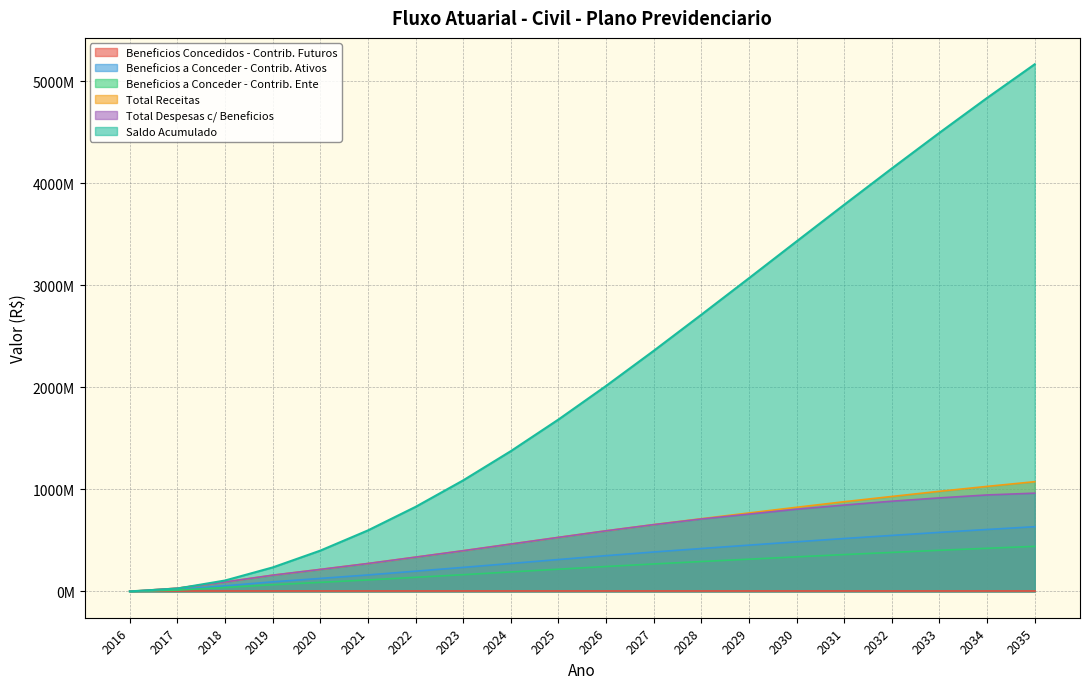

Is it true that Beneficios a Conceder - Contrib. Ente equals 669378933.9 at 2032?

False